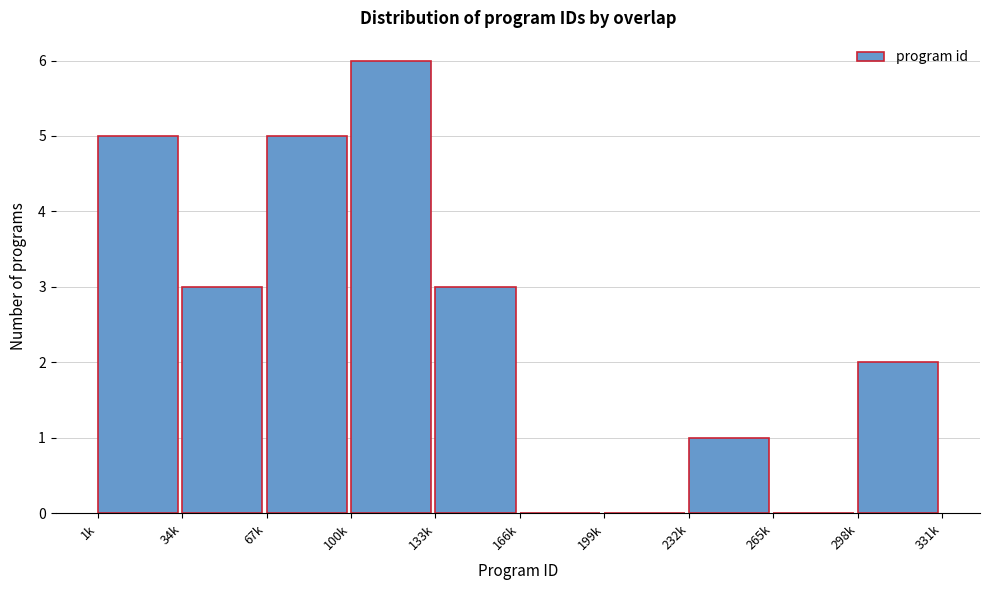

Reading left to right, transcribe all the data shown in this chart.

1k=5	34k=3	67k=5	100k=6	133k=3	166k=0	199k=0	232k=1	265k=0	298k=2